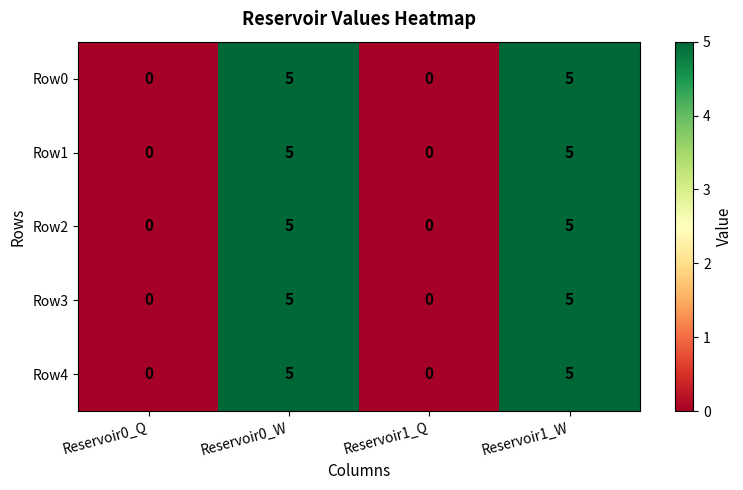

What is the total value across all series at Reservoir1_W?

25